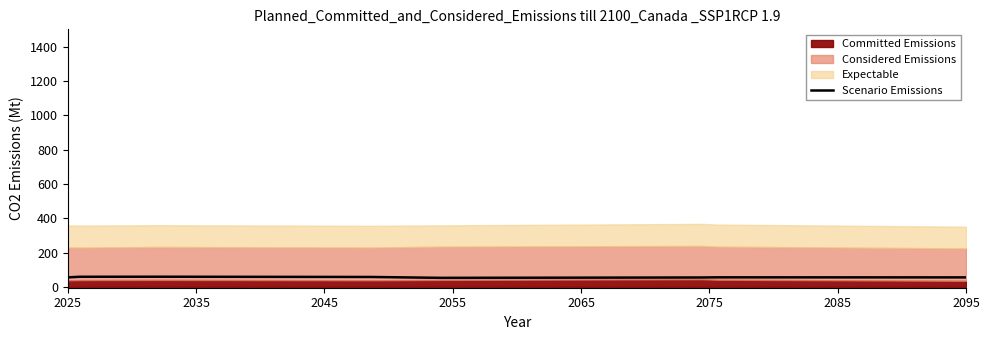

Where is the data nearest to the value 55?

2025